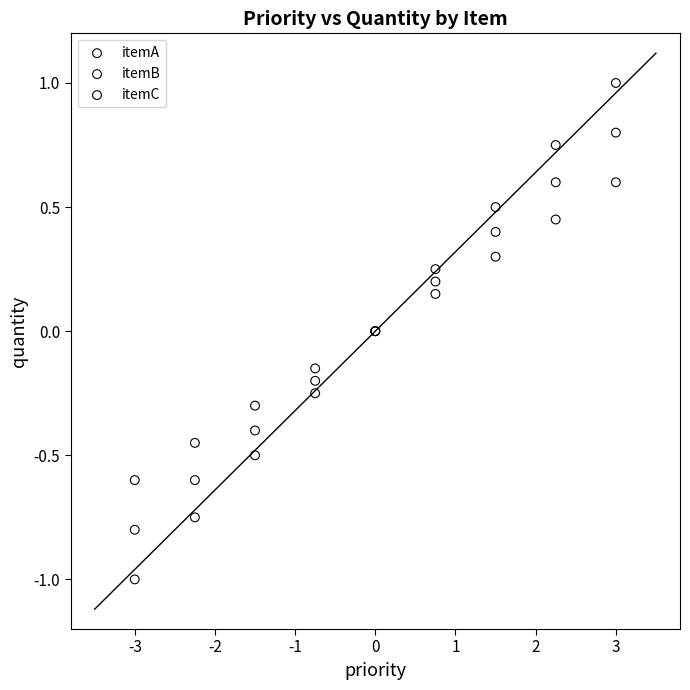

Which series contains the highest Y value?

itemC